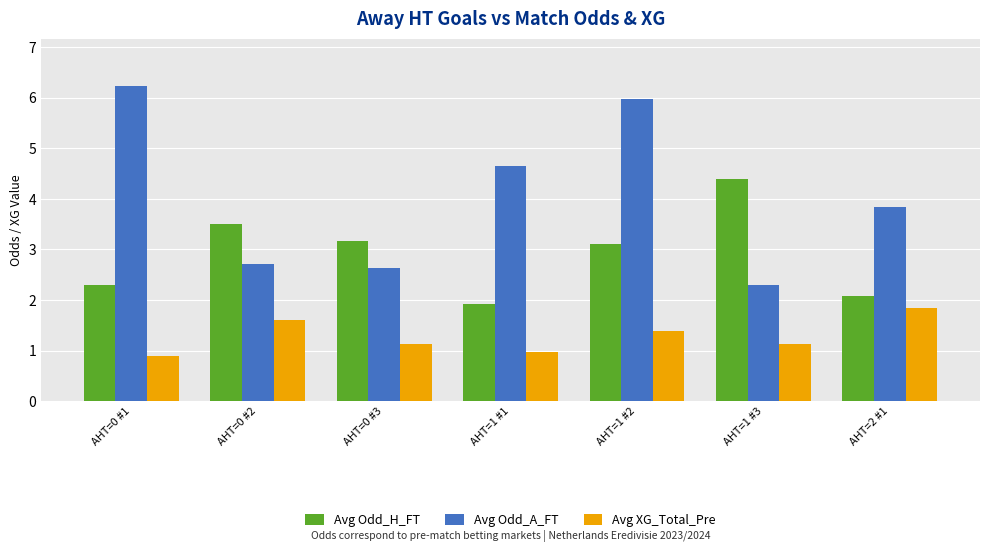

What are all the series names shown in the legend?

Avg Odd_H_FT, Avg Odd_A_FT, Avg XG_Total_Pre